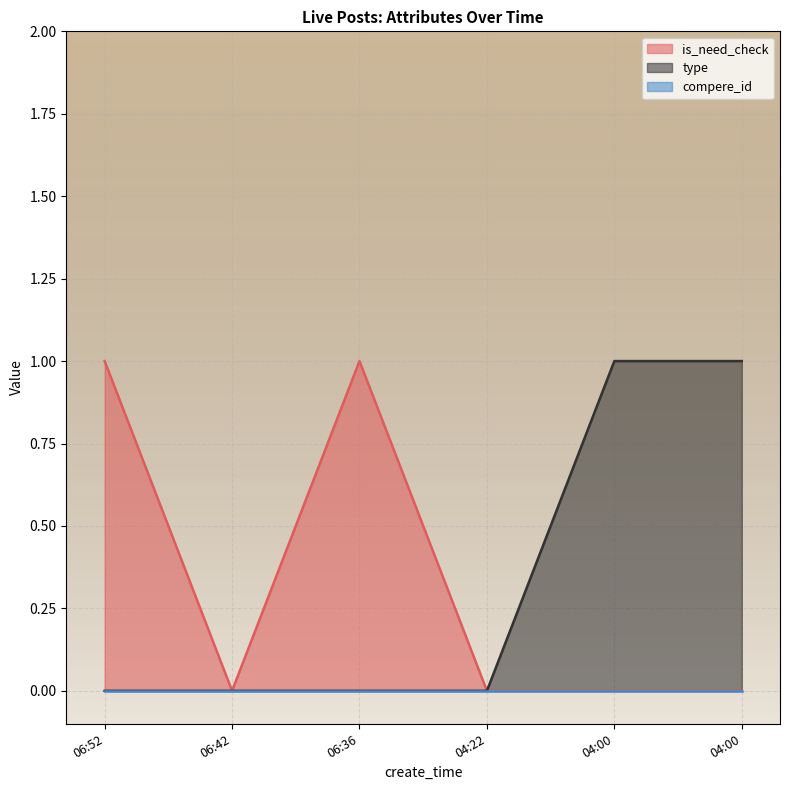

True or false: is_need_check and type intersect in this chart.

False